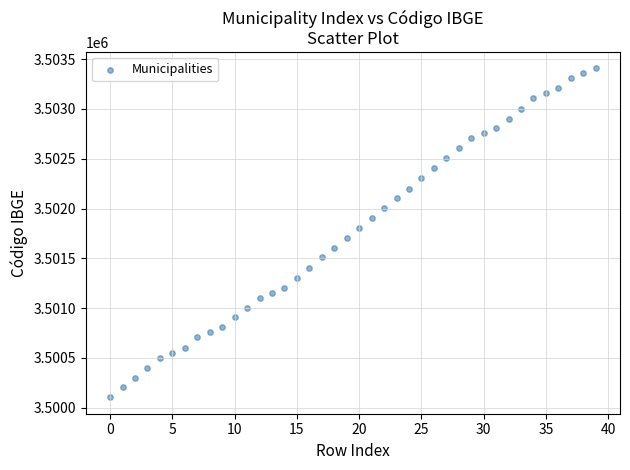

What is the range of Y values (max minus min)?

3301